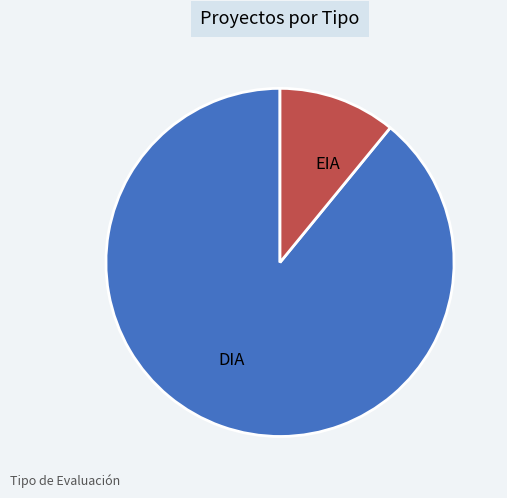

Approximately how many times larger is the value at EIA compared to DIA?

0.1